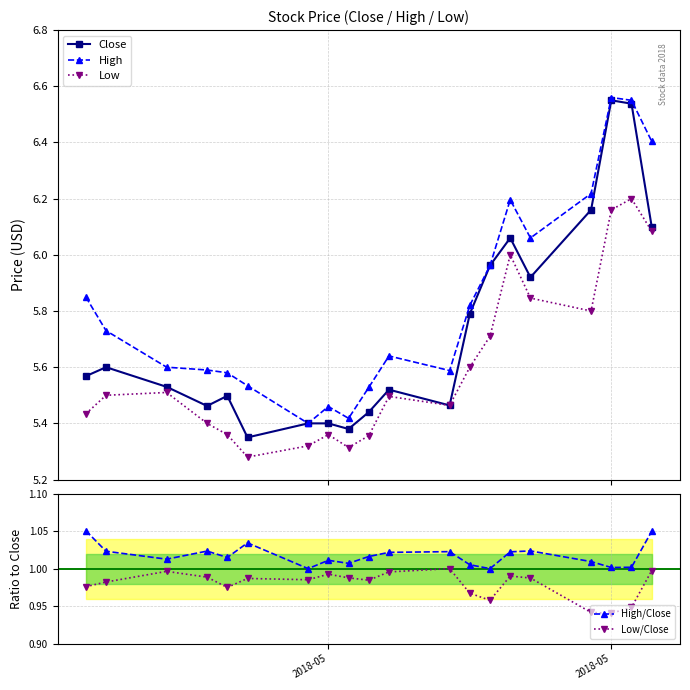

True or false: Close has more than 0 points higher than both neighbors.

True